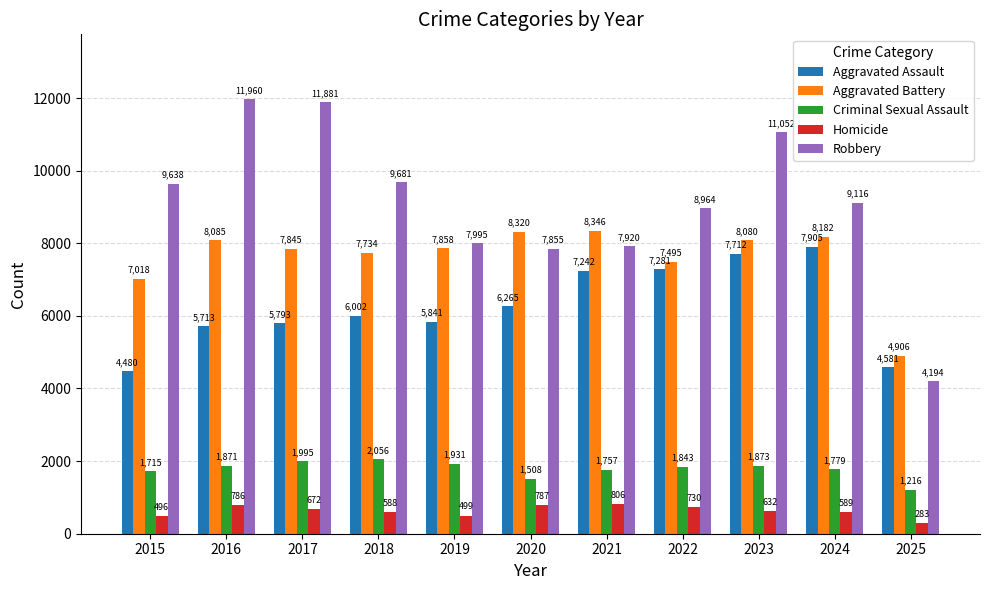

What are all the series names shown in the legend?

Aggravated Assault, Aggravated Battery, Criminal Sexual Assault, Homicide, Robbery